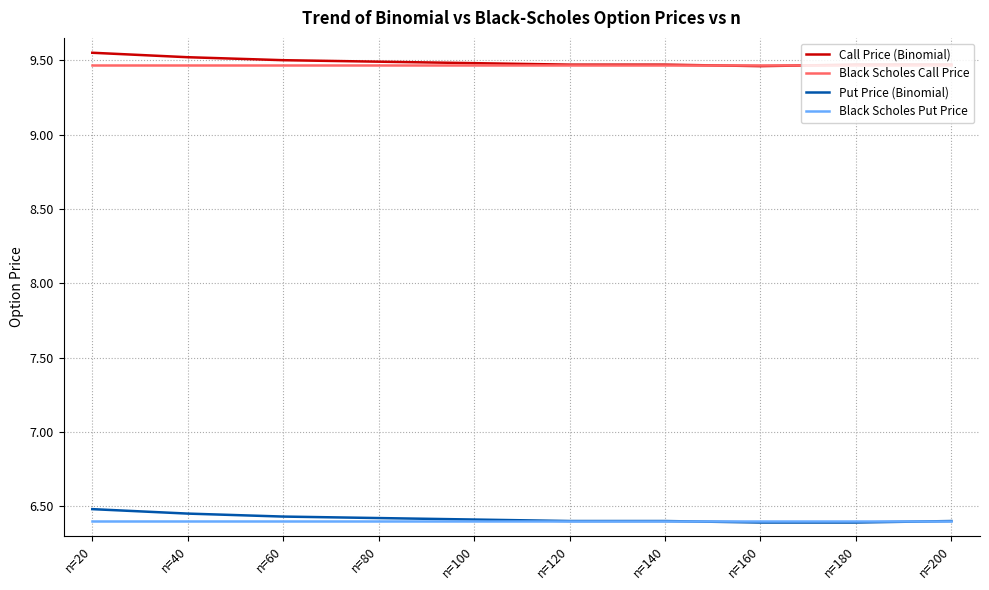

True or false: Black Scholes Call Price and Black Scholes Put Price cross at least once.

False